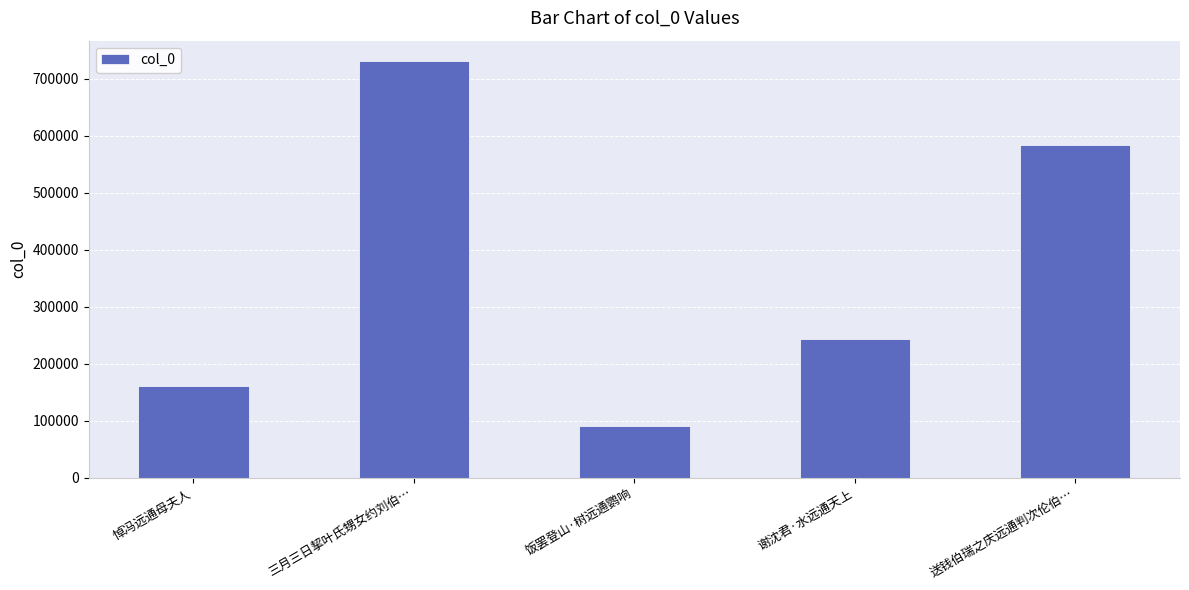

Which category has the lowest value across all series?

饭罢登山·树远通鹦响